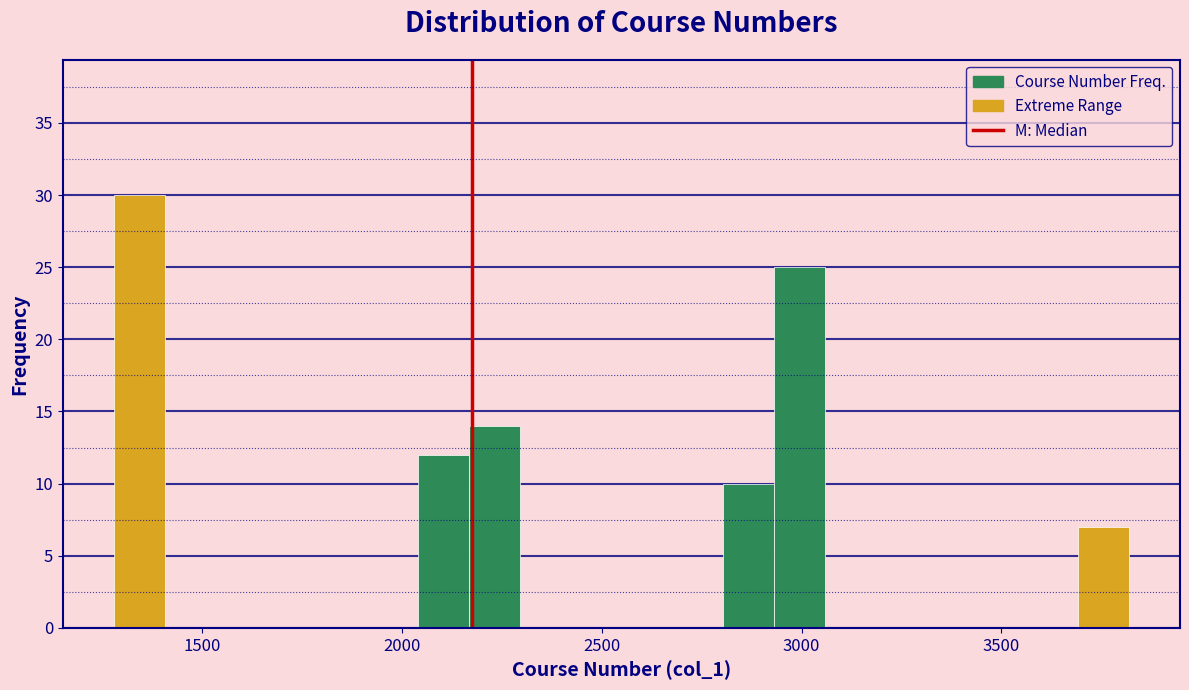

Around what value on the x-axis is the tallest bar? Give the approximate position of its centre, as read against the axis.

1350